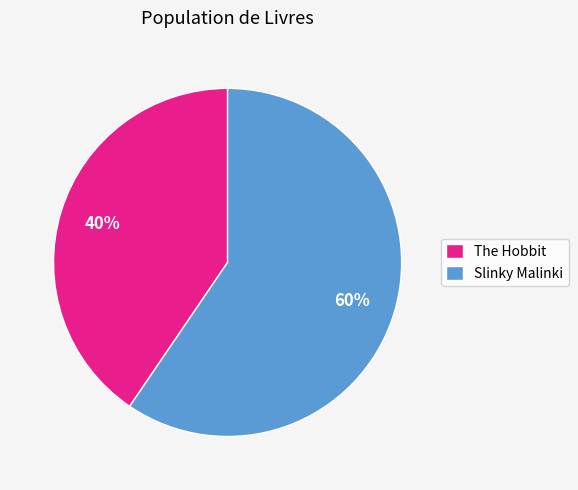

What percentage is the The Hobbit slice, to the nearest percent?

40%